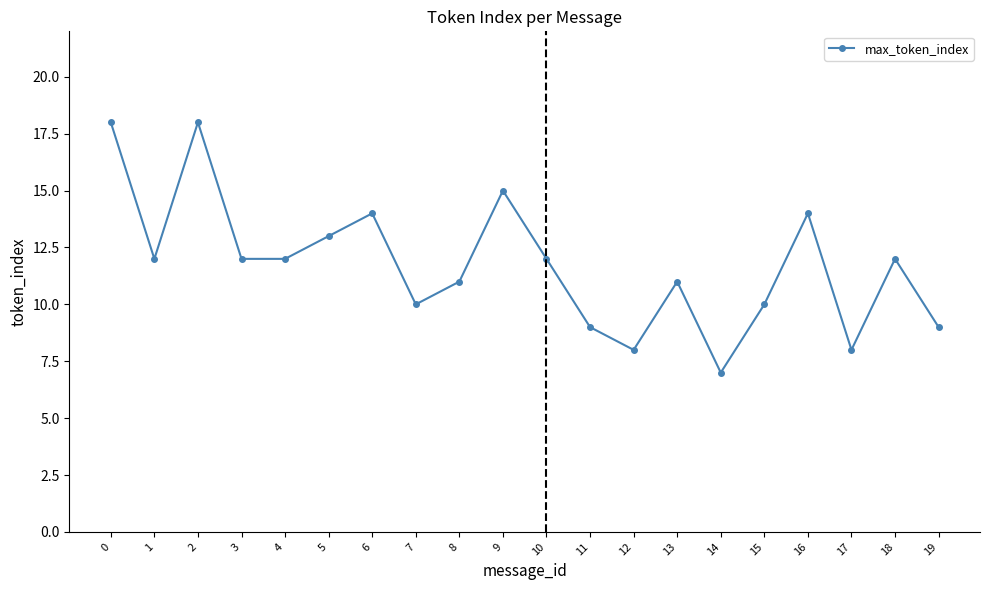

What is the ratio of the value at 19 to the value at 0?

0.5